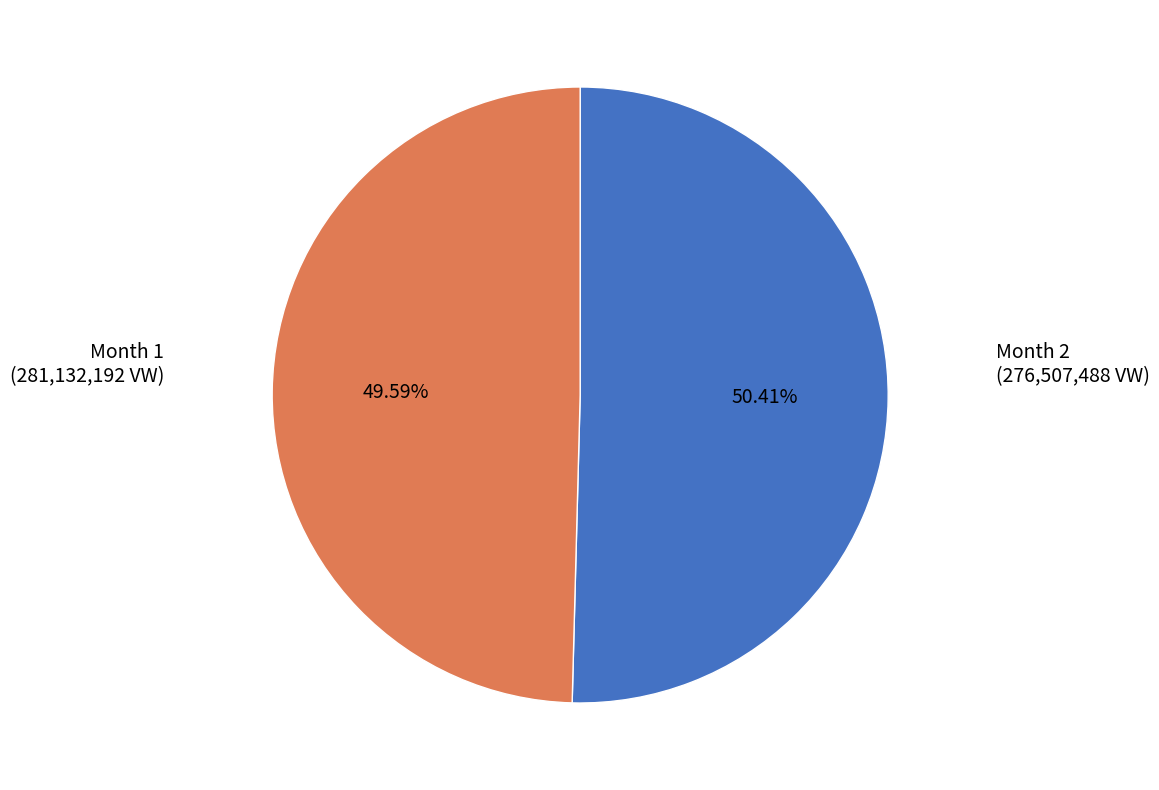

Does any single category account for the majority?

Yes